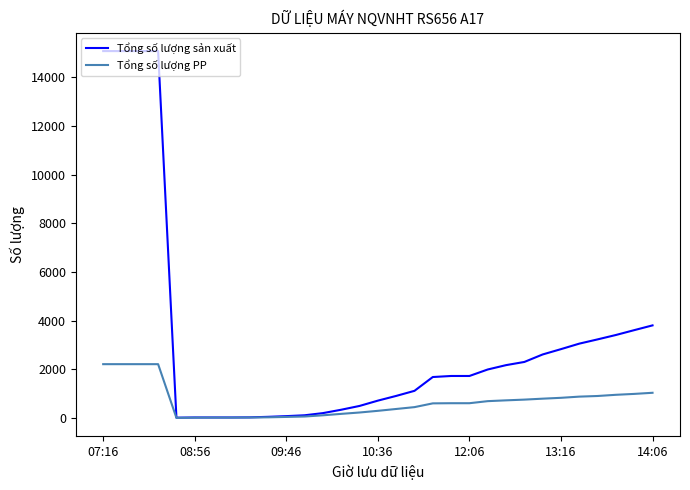

List the series in order of their peak value, highest first.

Tổng số lượng sản xuất, Tổng số lượng PP